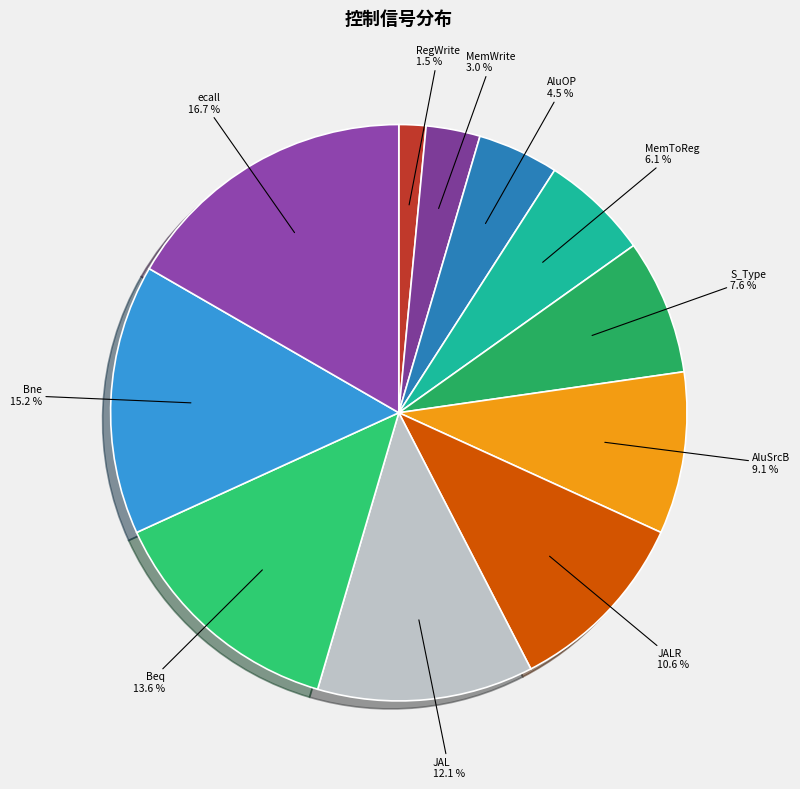

To the nearest percent, what is the difference between the AluOP and S_Type slice percentages?

3%